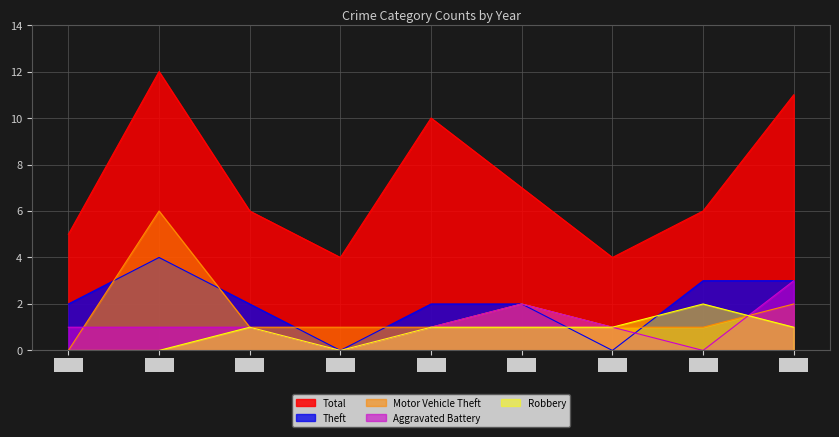

What are all the series names shown in the legend?

Total, Theft, Motor Vehicle Theft, Aggravated Battery, Robbery